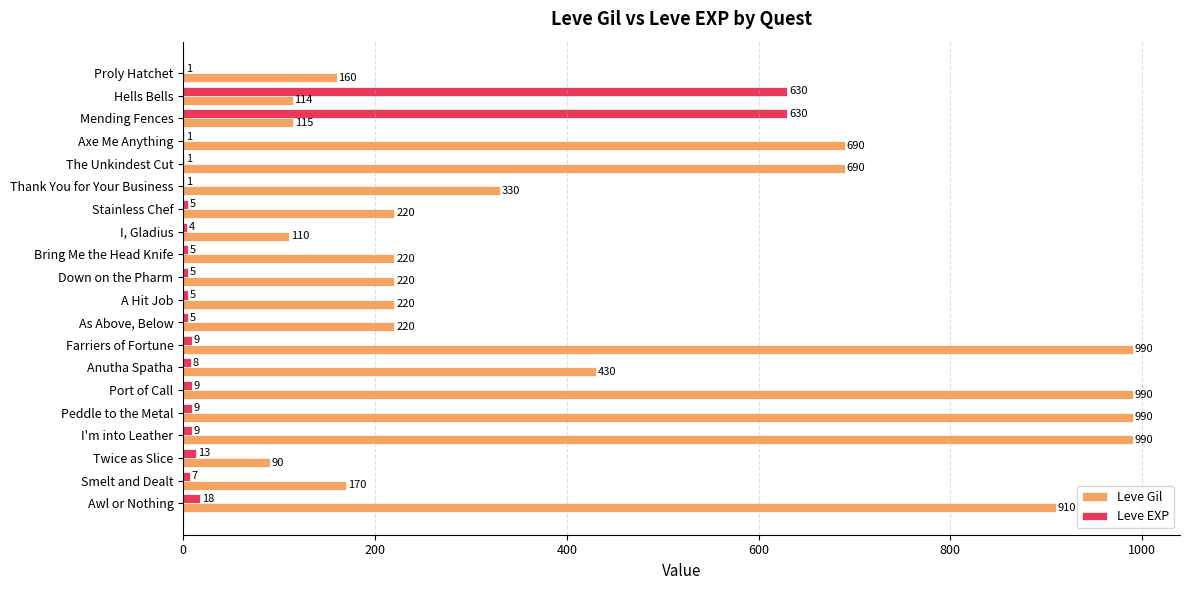

Where is Leve EXP nearest to the value 315?

Awl or Nothing